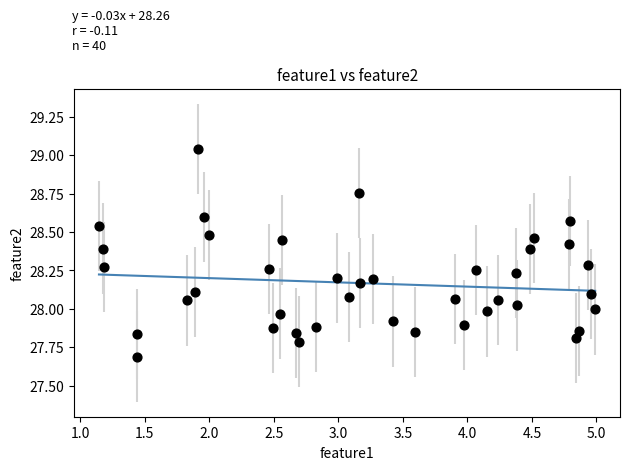

What is the range of X values (max minus min)?

3.8